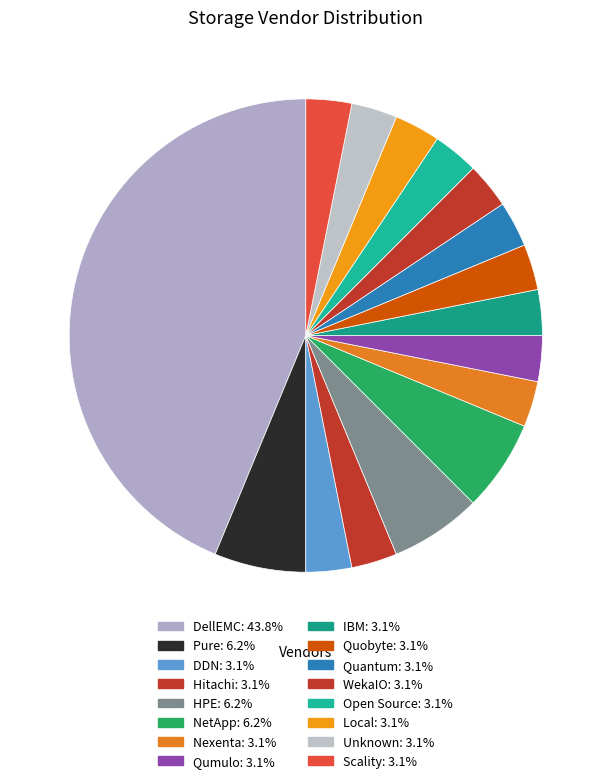

How many slices are in this pie chart?

16